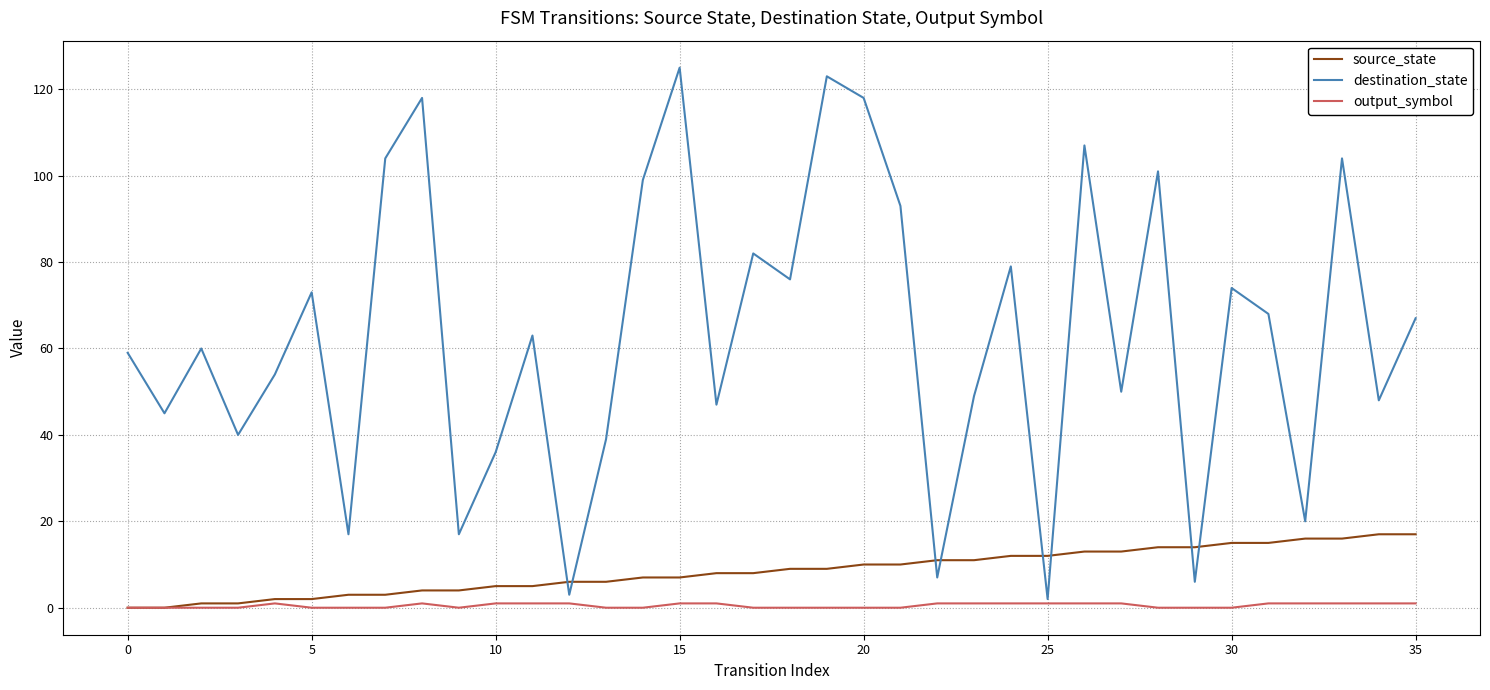

Which series has the largest range (max minus min)?

destination_state